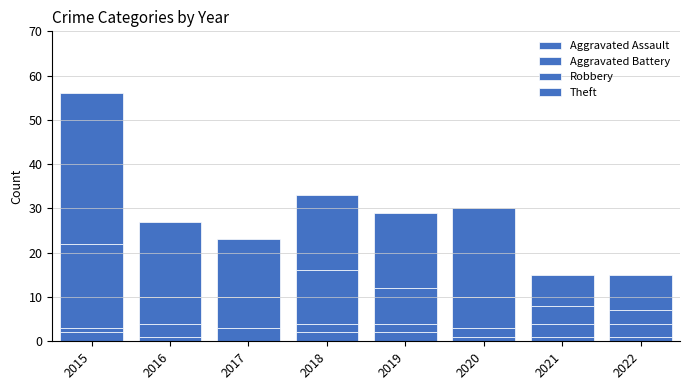

Does the chart contain stacked bars?

Yes